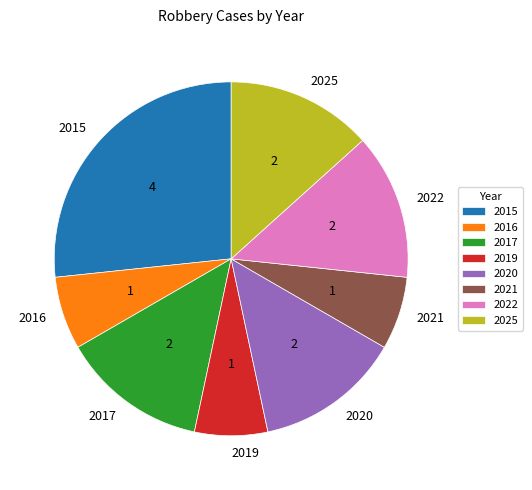

True or false: 2020 accounts for 1% of the total.

False